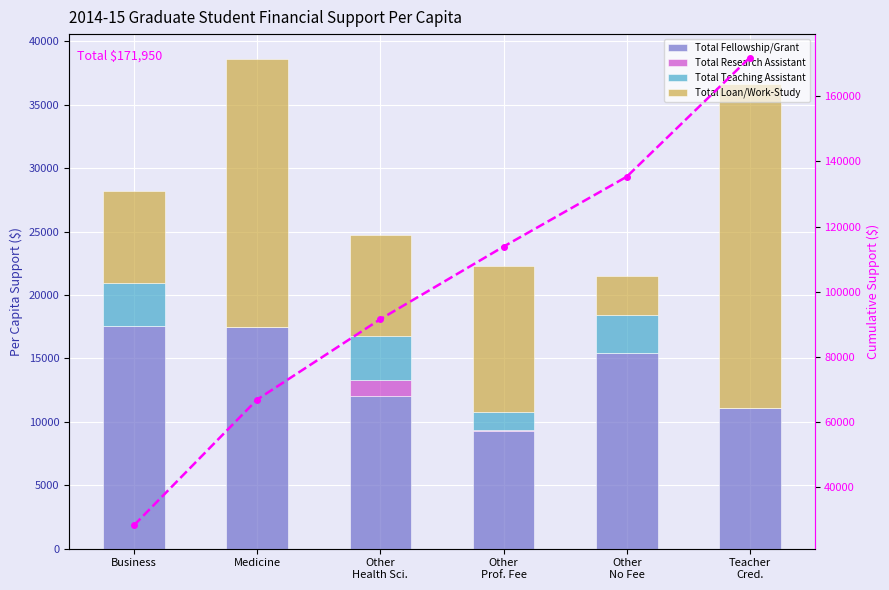

The Total Loan/Work-Study series shows 3048 at Other
No Fee. True or false?

True